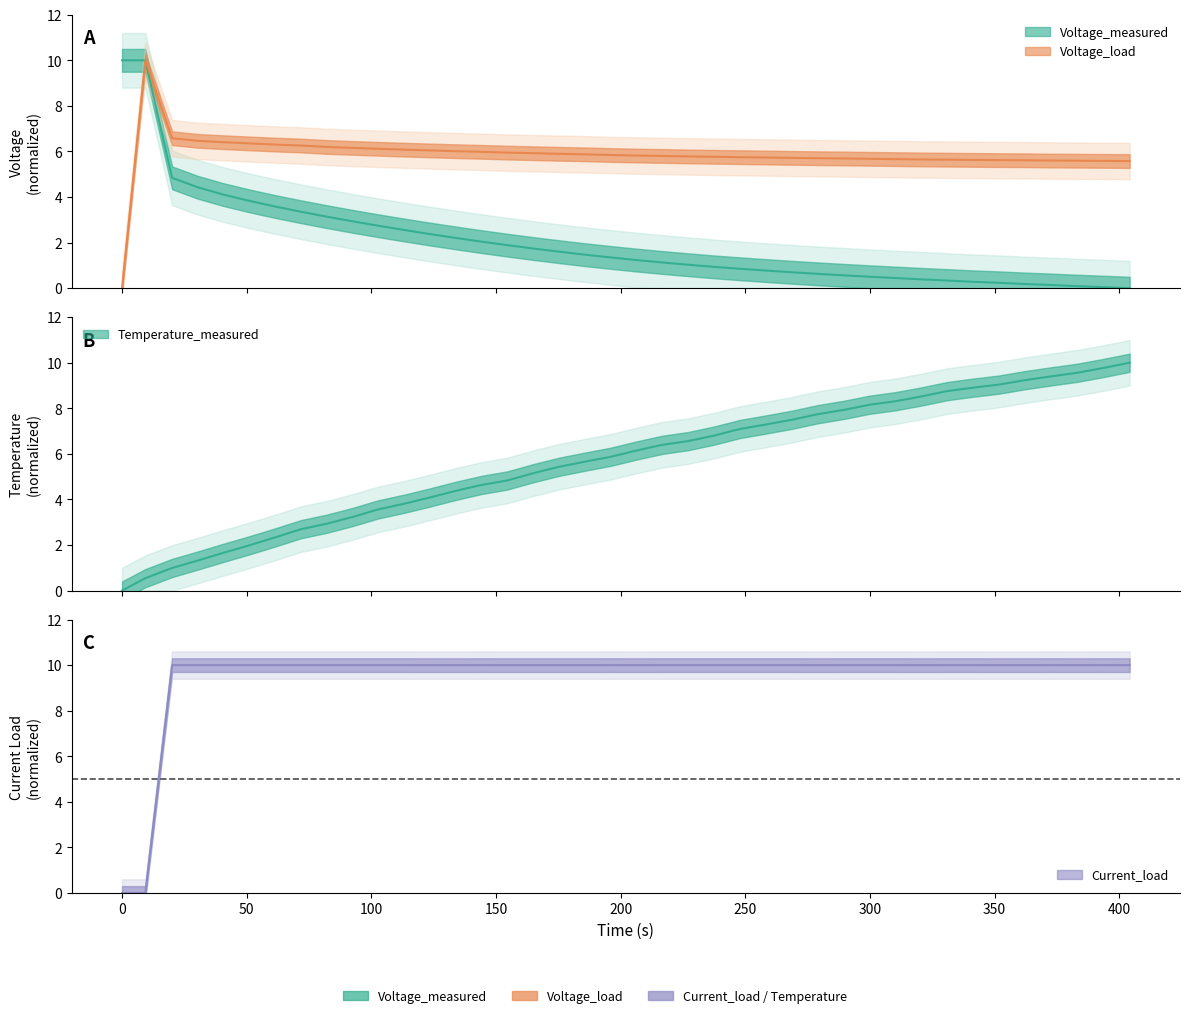

How many positive values does the Time series have?

39